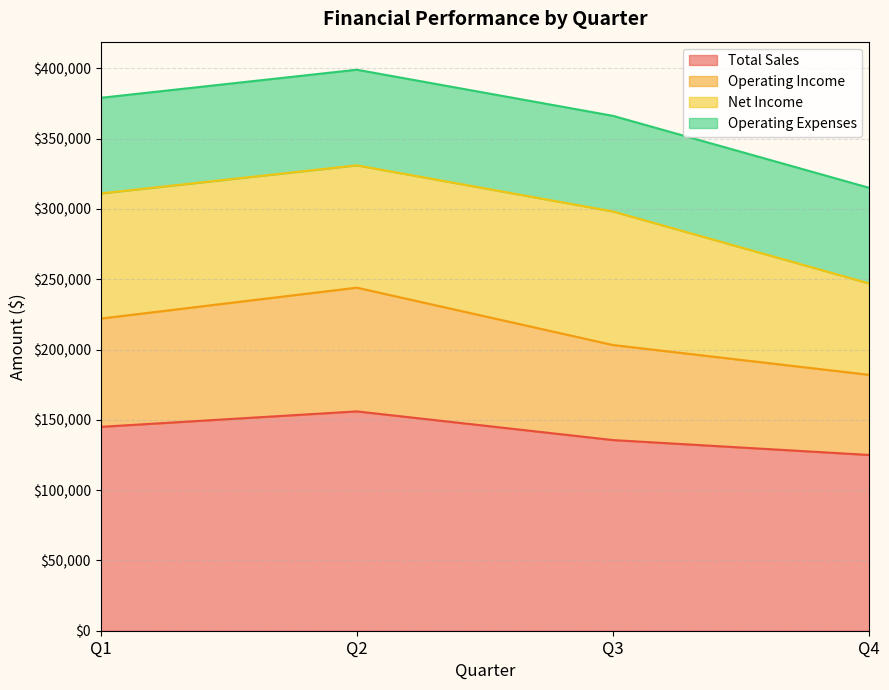

Count the number of categories in the chart.

4